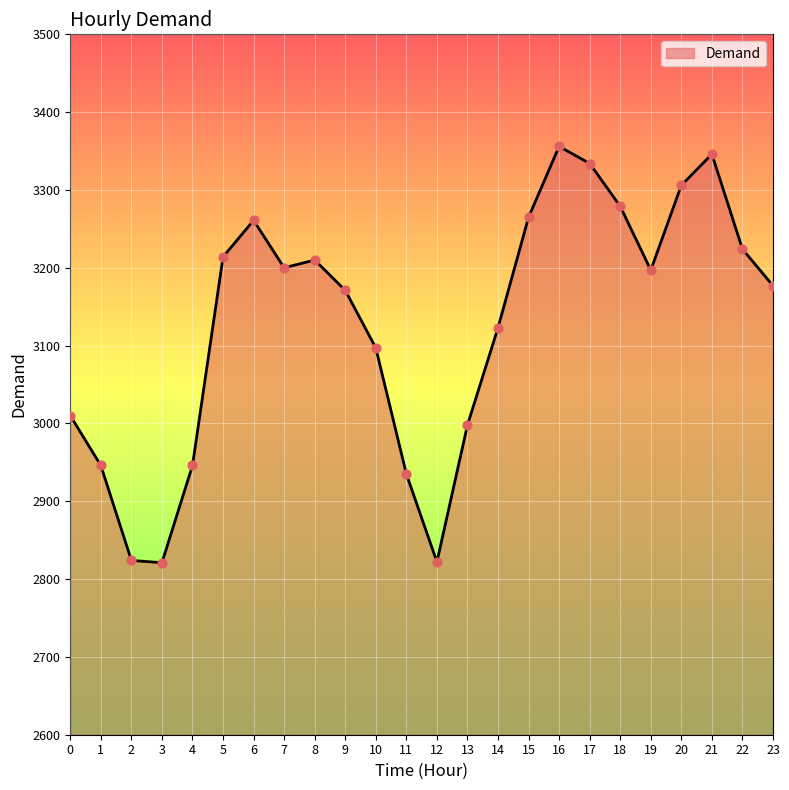

What is the ratio of the value at 21 to the value at 14?

1.1